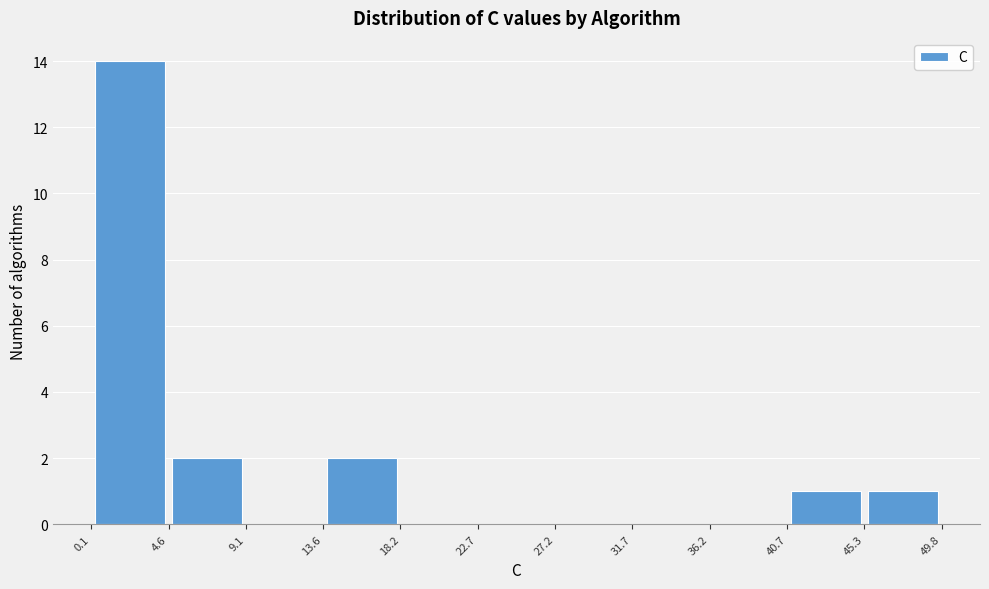

Reading left to right, transcribe this chart: for each bar, give the range it covers on the x-axis and its height. The values are not printed on the chart, so give them approximately, as read against the axis.

0.1 to 4.6: 14
4.6 to 9.1: 2
9.1 to 13.6: 0
13.6 to 18.2: 2
18.2 to 22.7: 0
22.7 to 27.2: 0
27.2 to 31.7: 0
31.7 to 36.2: 0
36.2 to 40.7: 0
40.7 to 45.3: 1
45.3 to 49.8: 1